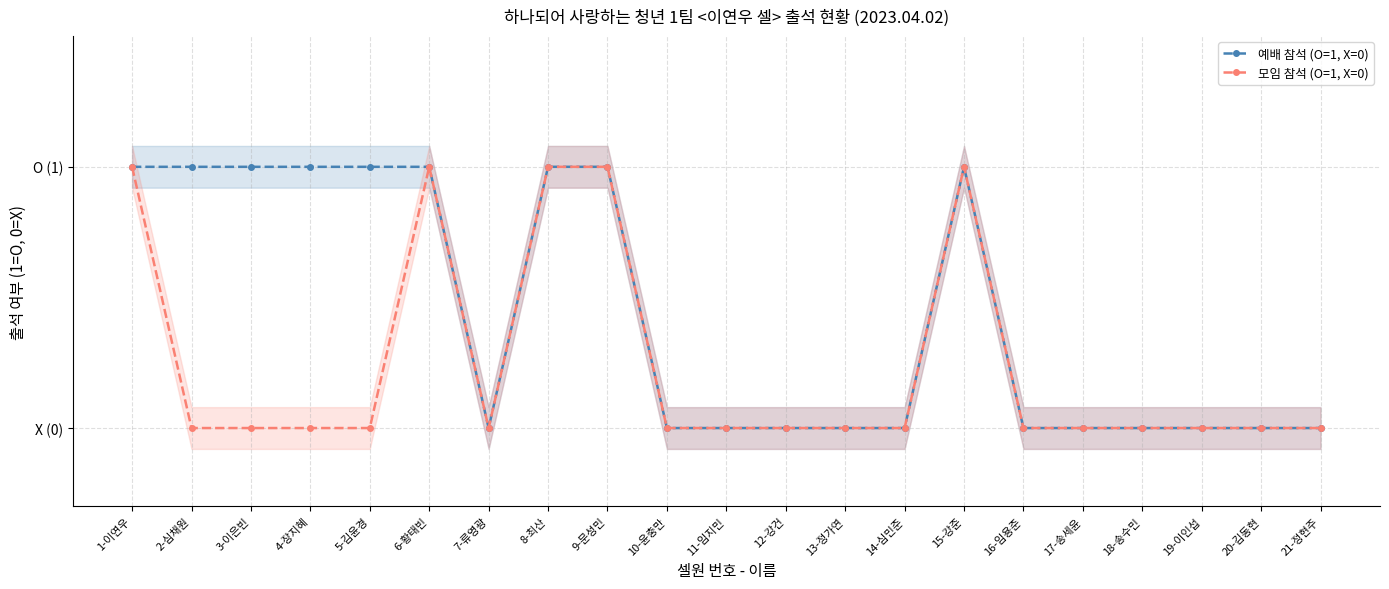

True or false: 모임 참석 (O=1, X=0) and 예배 참석 (O=1, X=0) intersect in this chart.

False